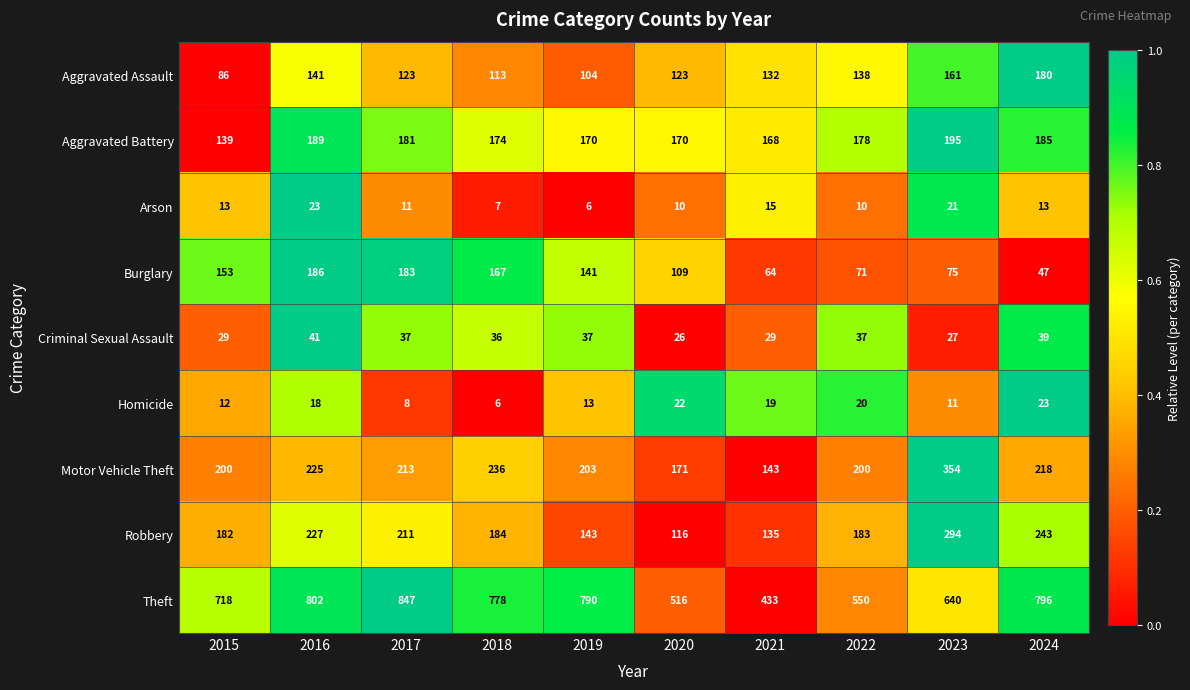

What is the maximum value shown in the chart?

847